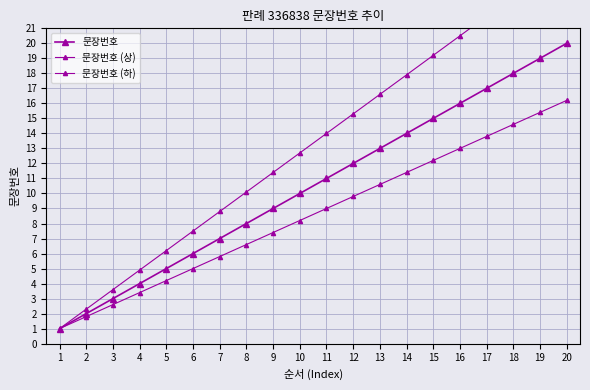

What is the sum of all 문장번호 (상) values?

267.0